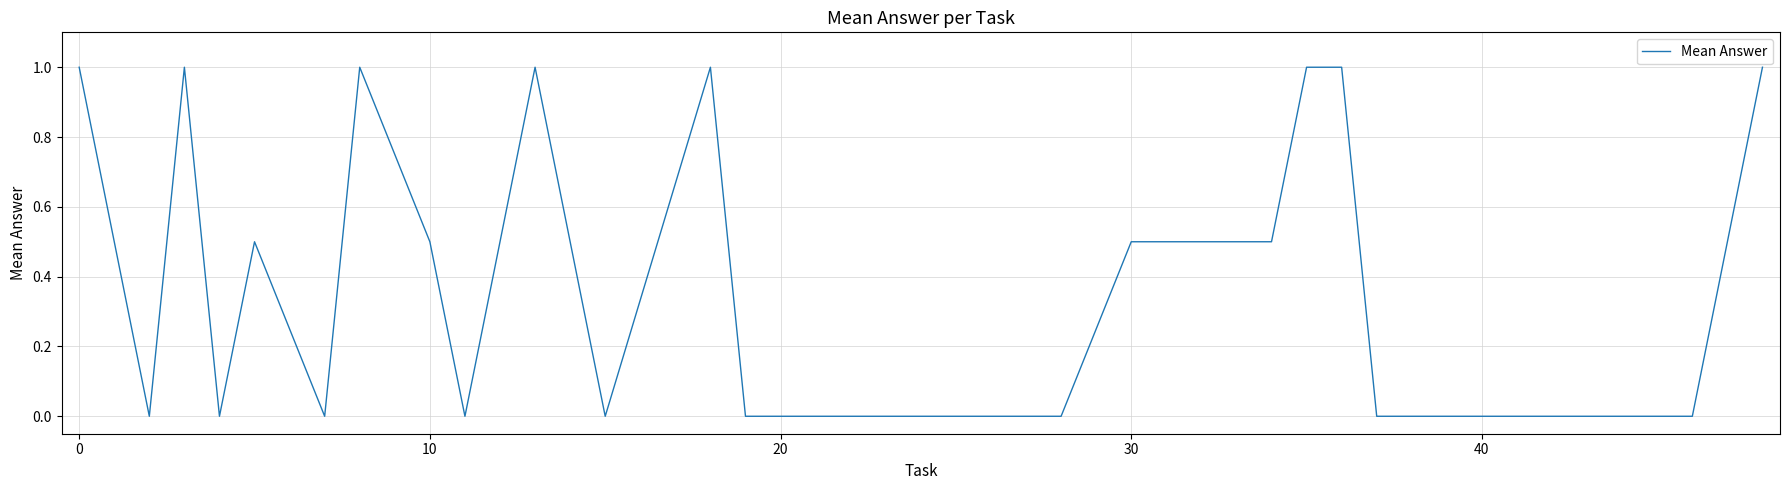

What is the difference between the maximum and minimum values?

1.0